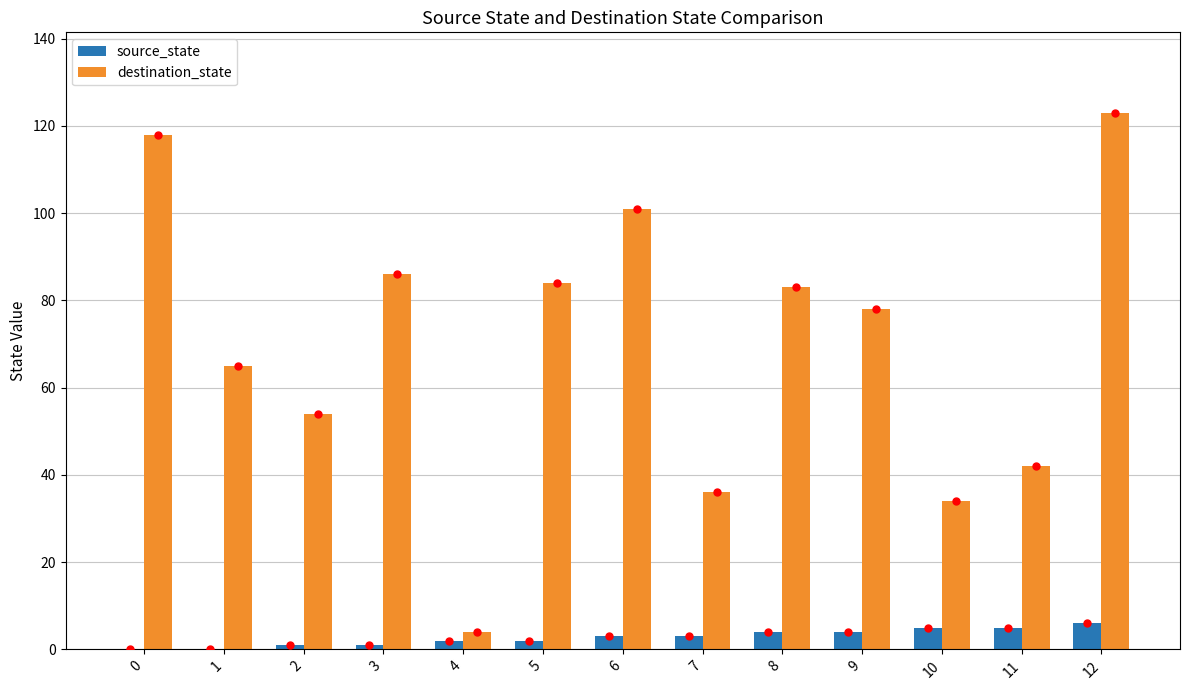

Which series changed the most between 5 and 10?

destination_state